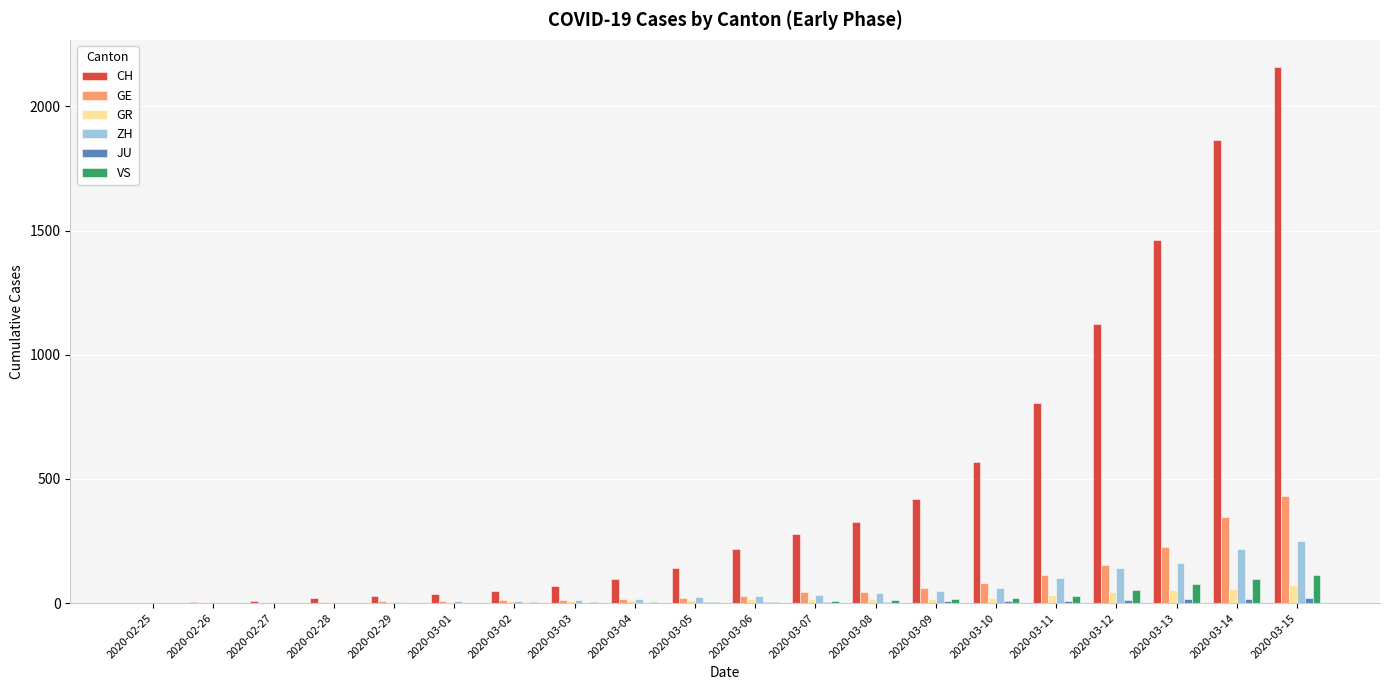

Between 2020-03-02 and 2020-03-14, which series saw the biggest shift?

CH